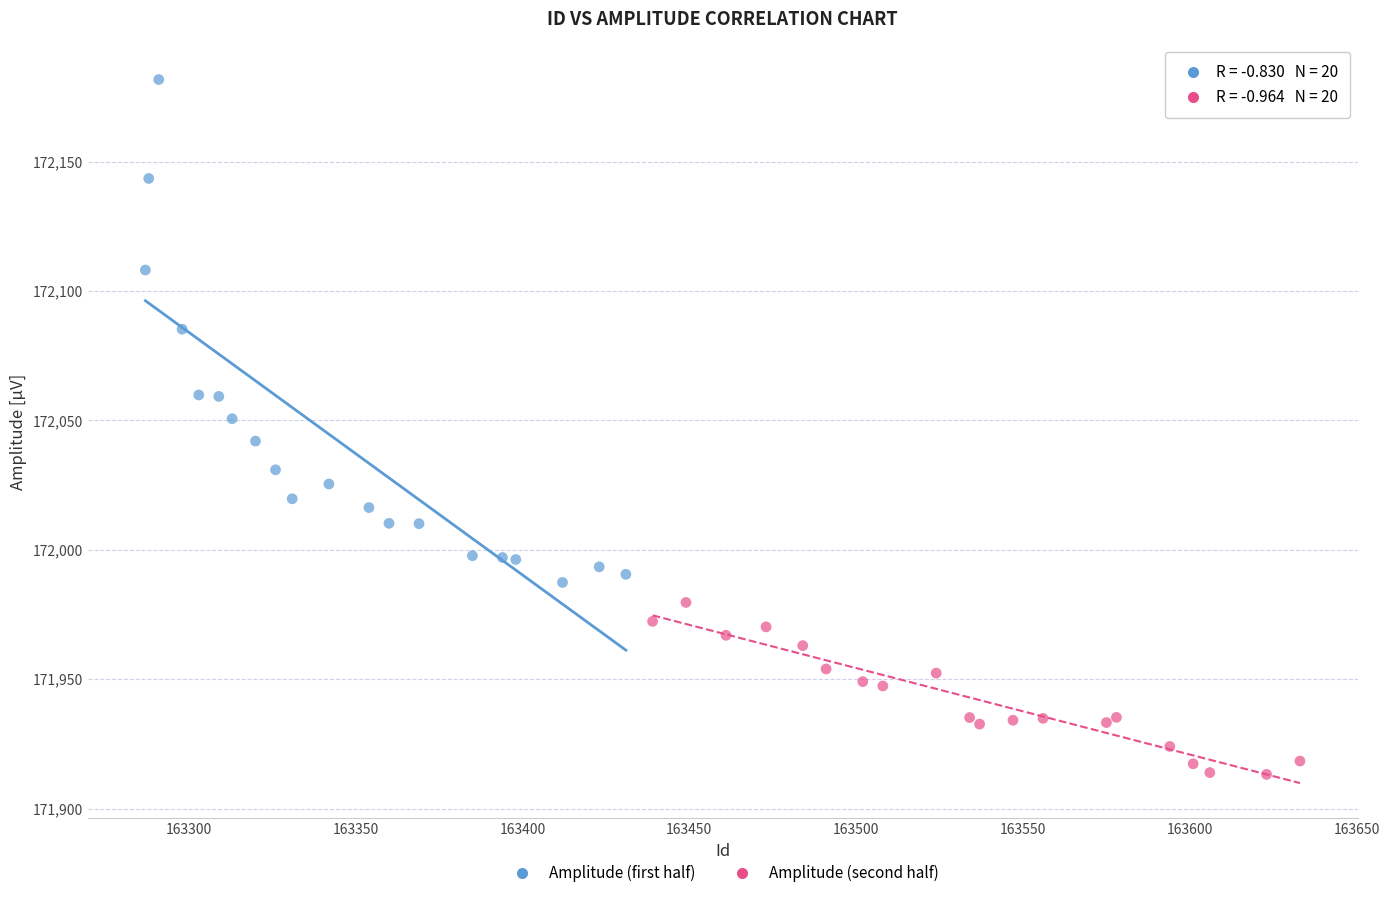

Which series reaches the minimum Y coordinate?

Amplitude (second half)